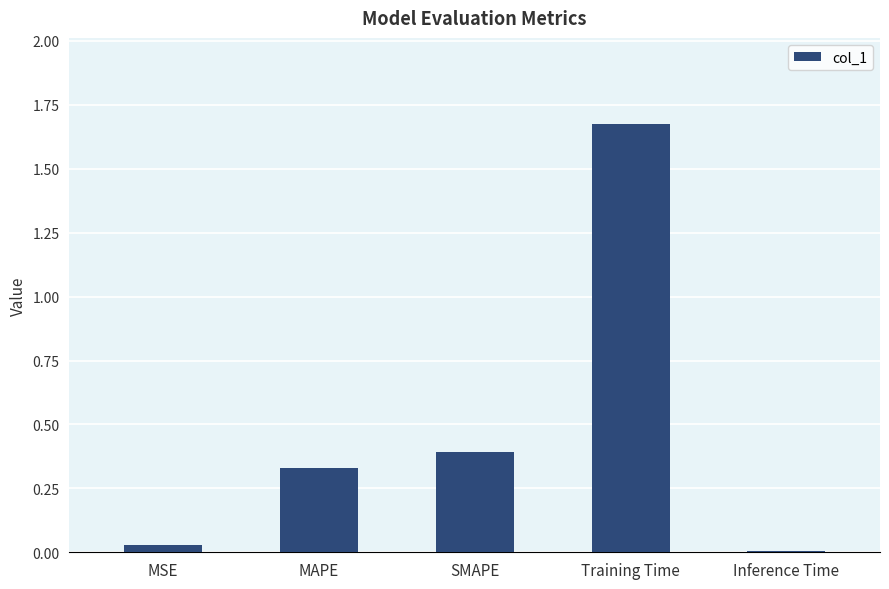

Between MSE and SMAPE, which is larger?

SMAPE